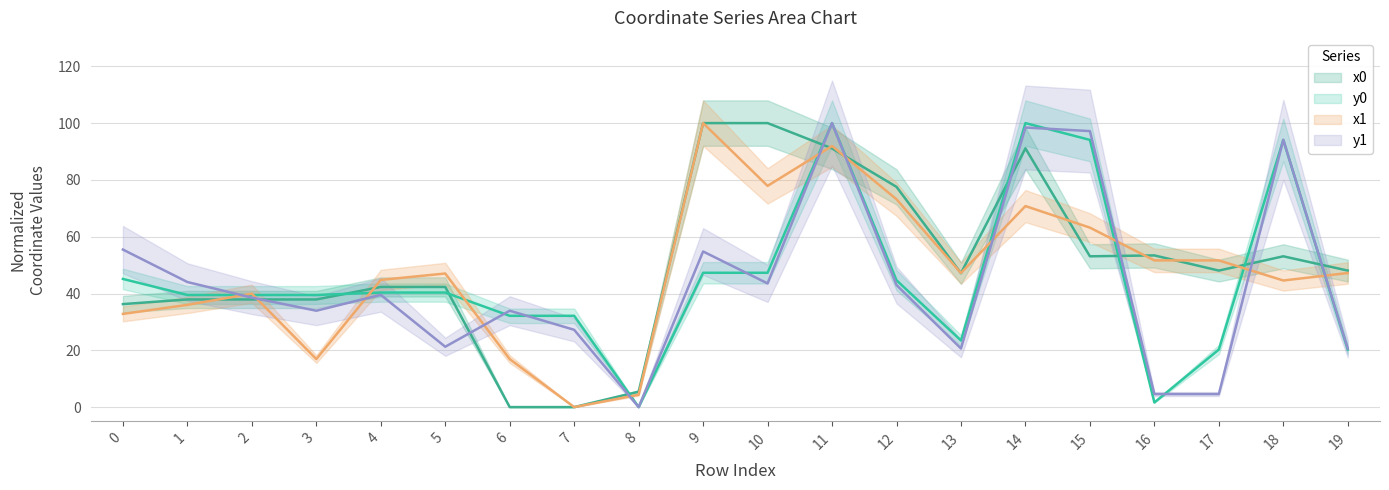

At which label is x1 closest to 50?

16